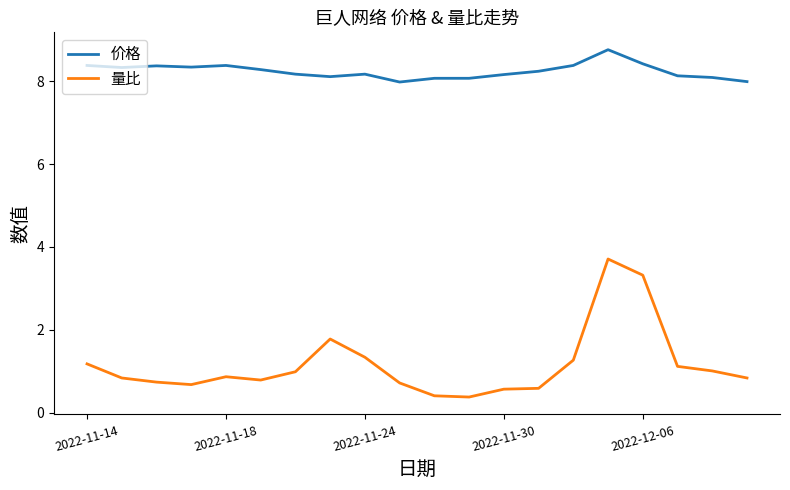

True or false: 量比 and 价格 intersect in this chart.

False